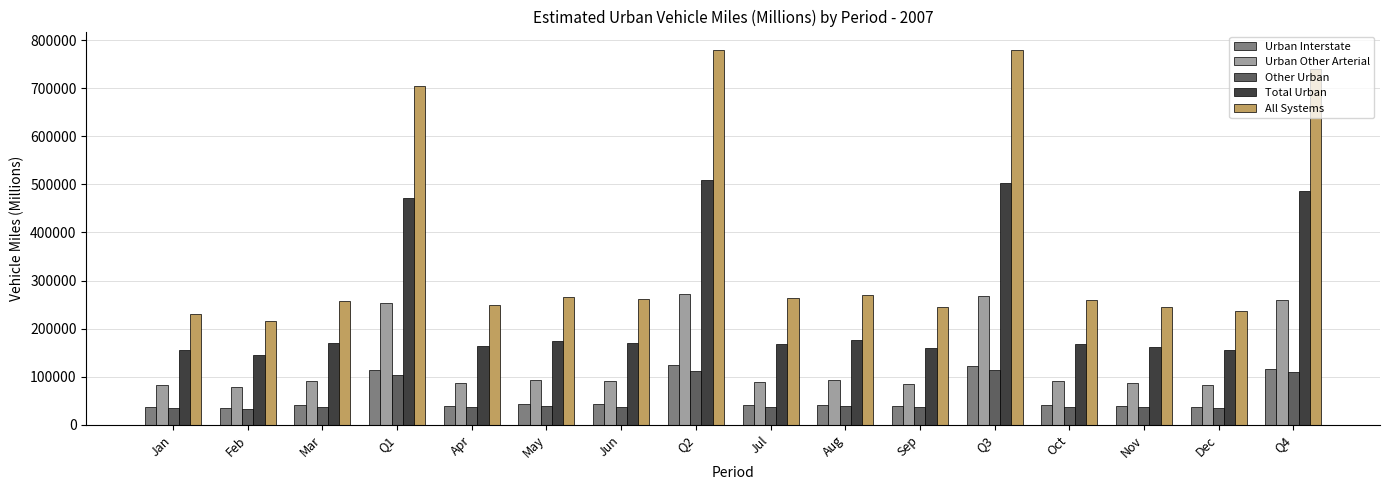

What are all the series names shown in the legend?

Urban Interstate, Urban Other Arterial, Other Urban, Total Urban, All Systems